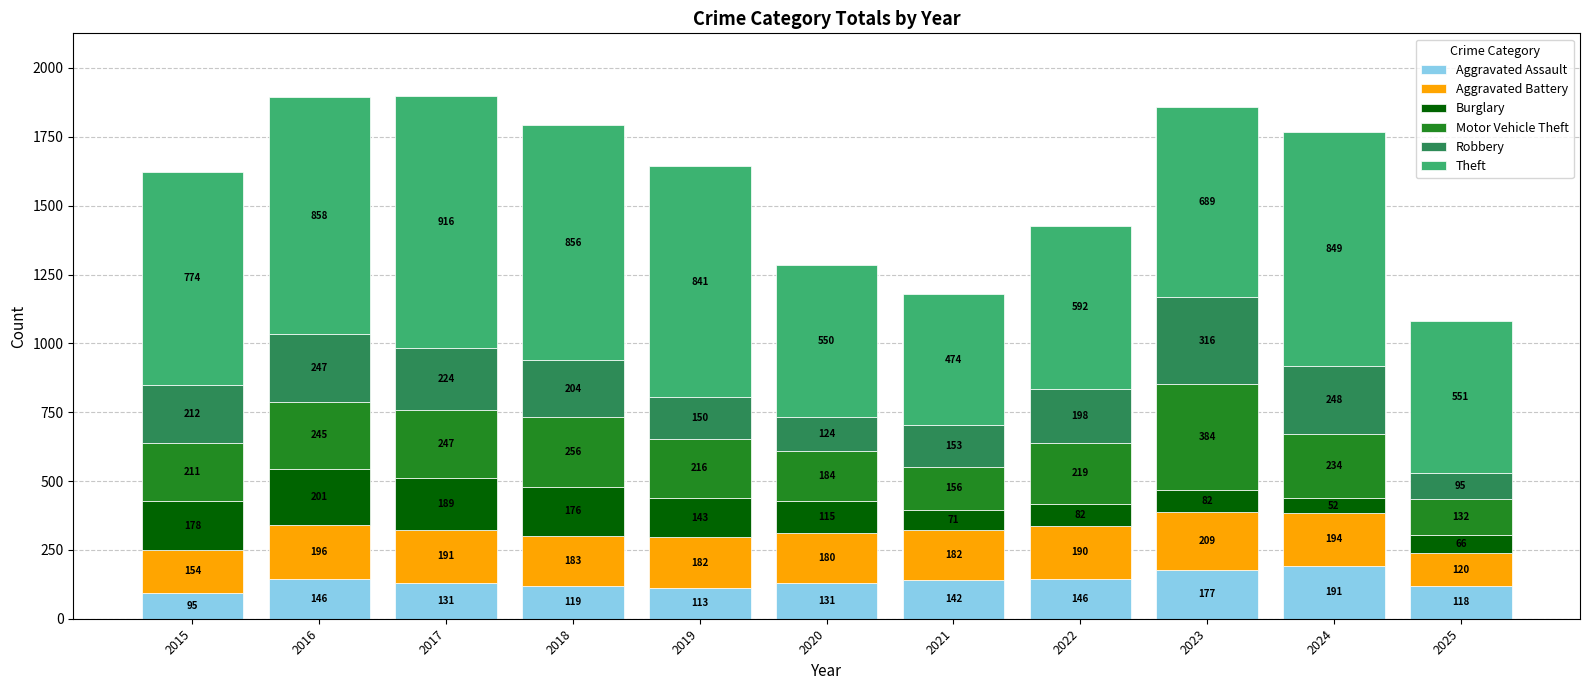

The value of Aggravated Assault at 2018 is 119. True or false?

True